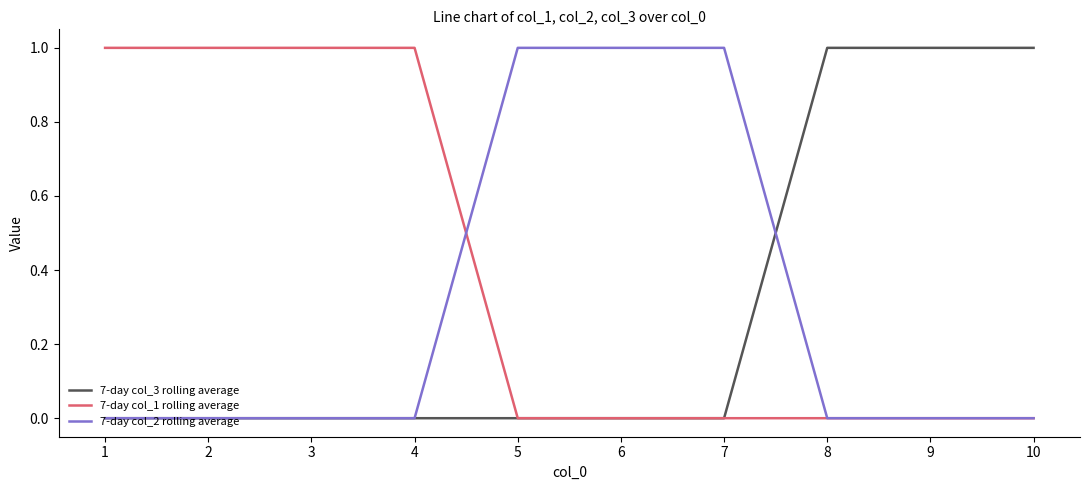

What is the spread (max minus min) of values at 5?

1